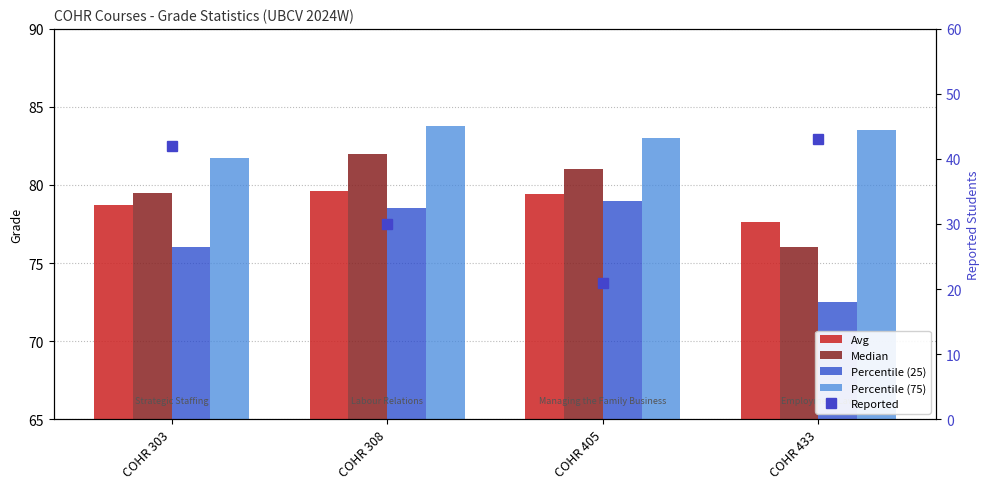

What is the difference between the highest and lowest values at COHR 308?

53.8